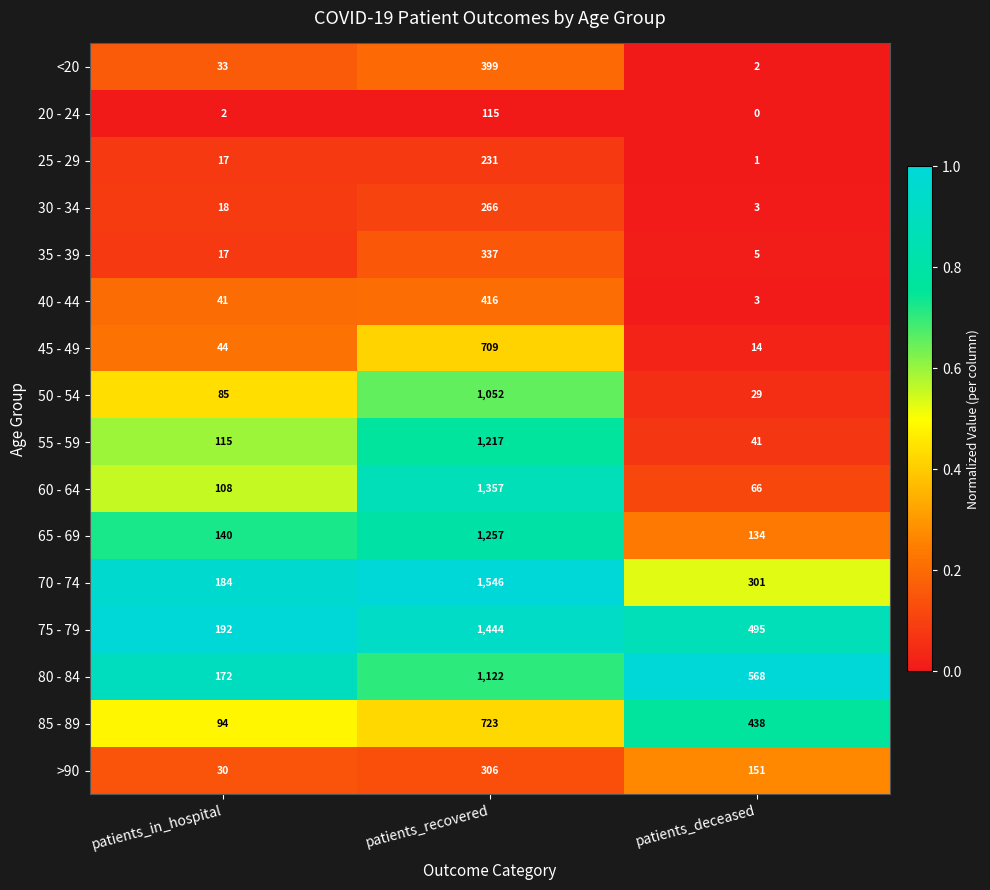

The value of 75 - 79 at patients_recovered is 518. True or false?

False